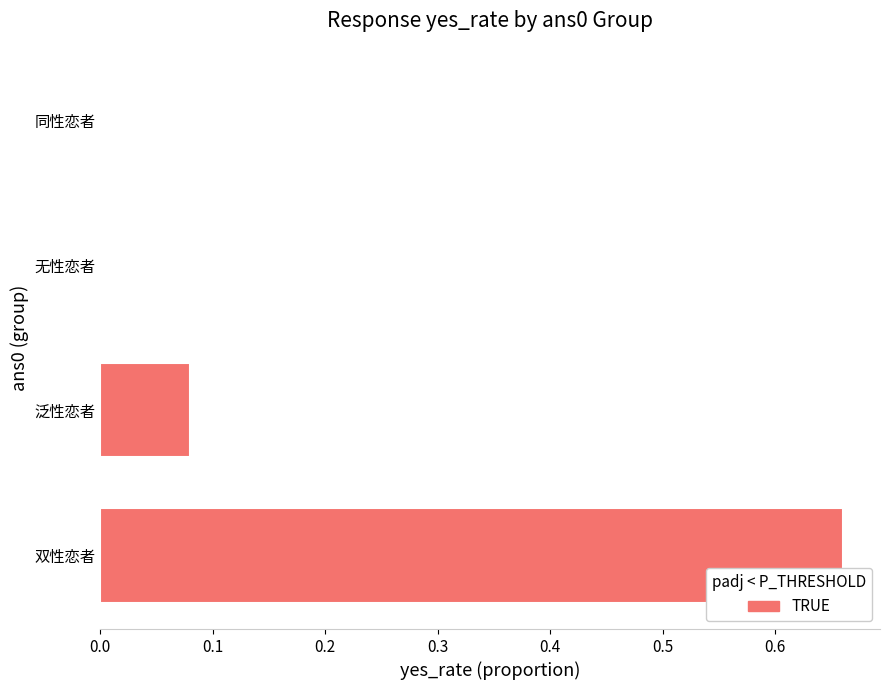

Which has a higher value, 泛性恋者 or 无性恋者?

泛性恋者